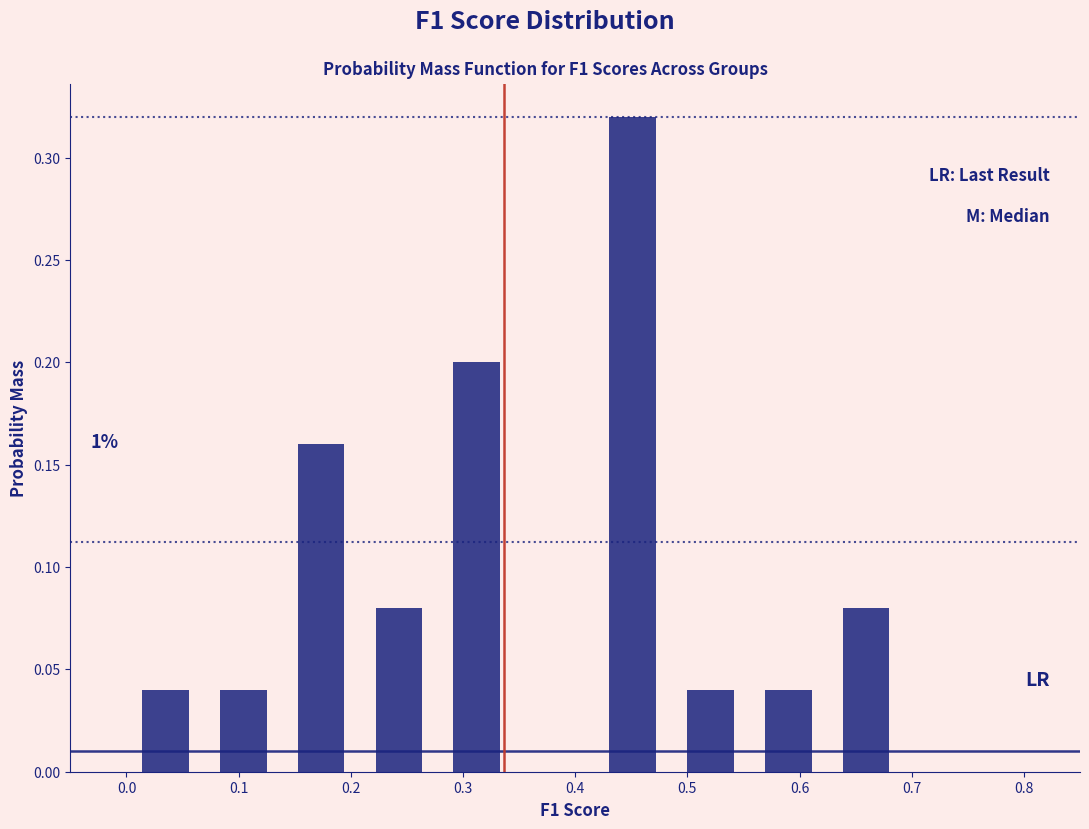

Which range on the x-axis has the tallest bar?

0.42 to 0.49